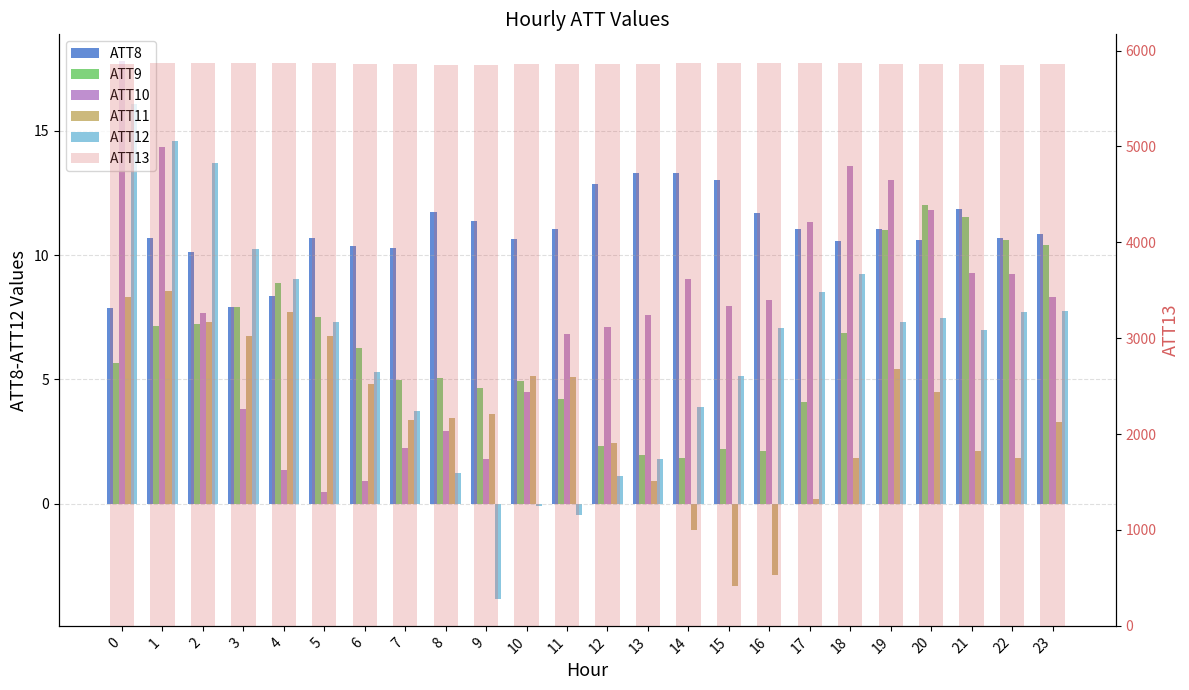

How many bars are there in total?

144